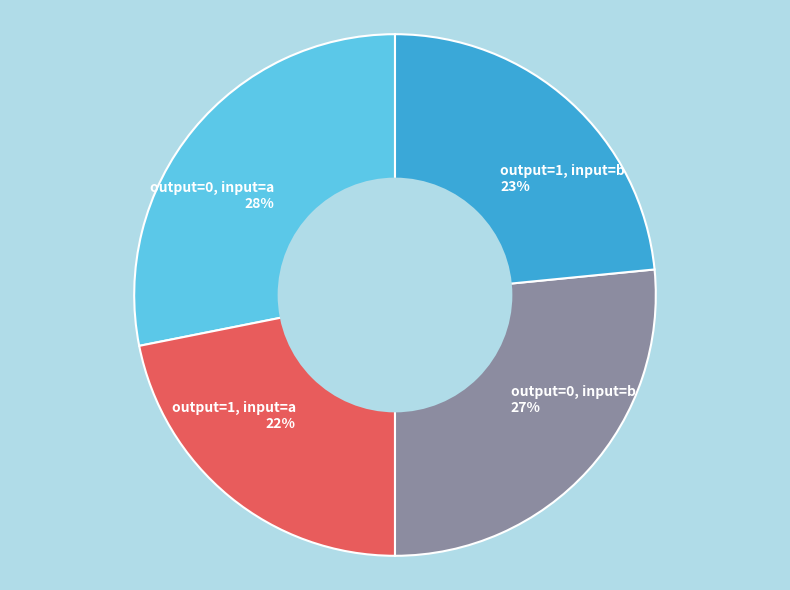

Approximately how many times larger is the value at output=1, input=a compared to output=0, input=a?

0.8